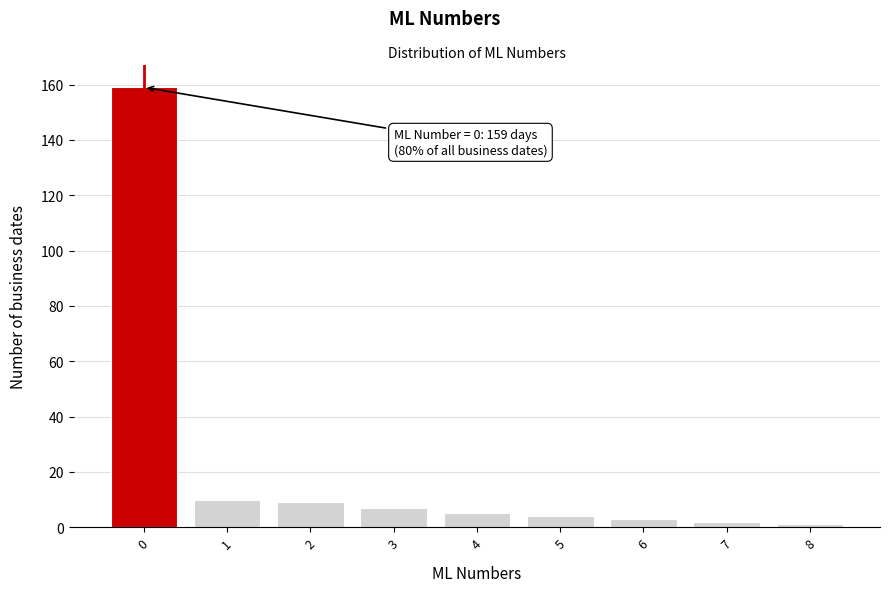

Reading left to right, what are all the values shown in this chart?

159	10	9	7	5	4	3	2	1